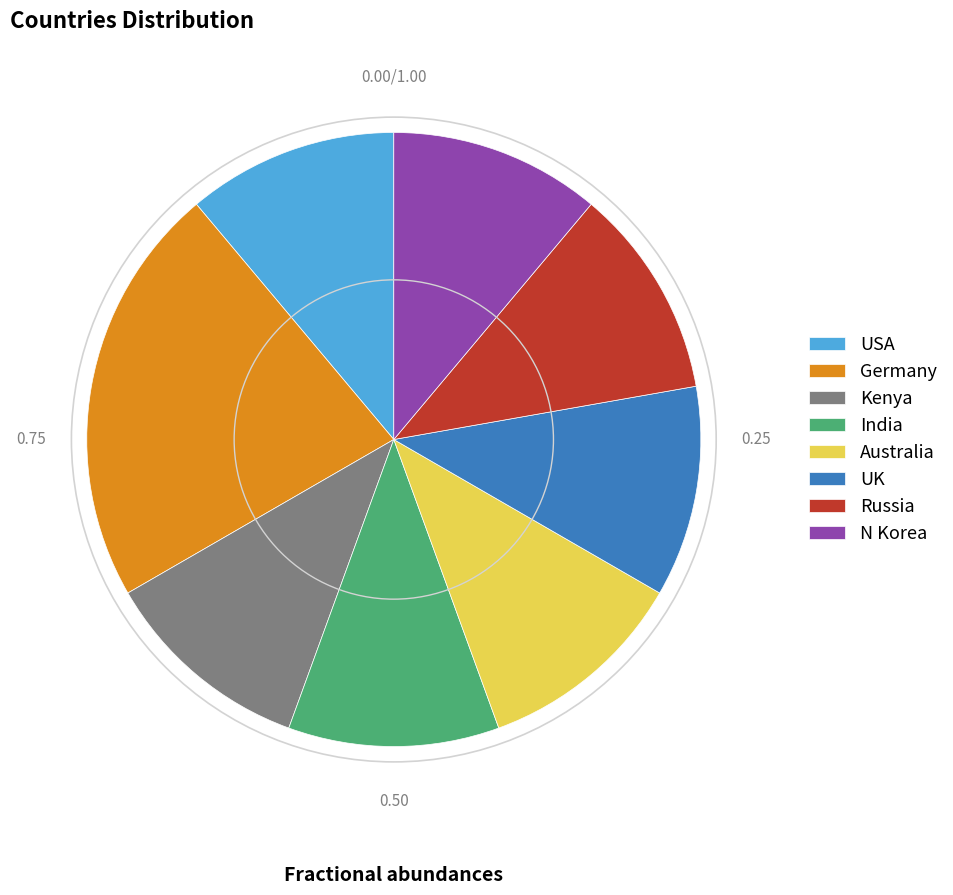

How many slices are in this pie chart?

8